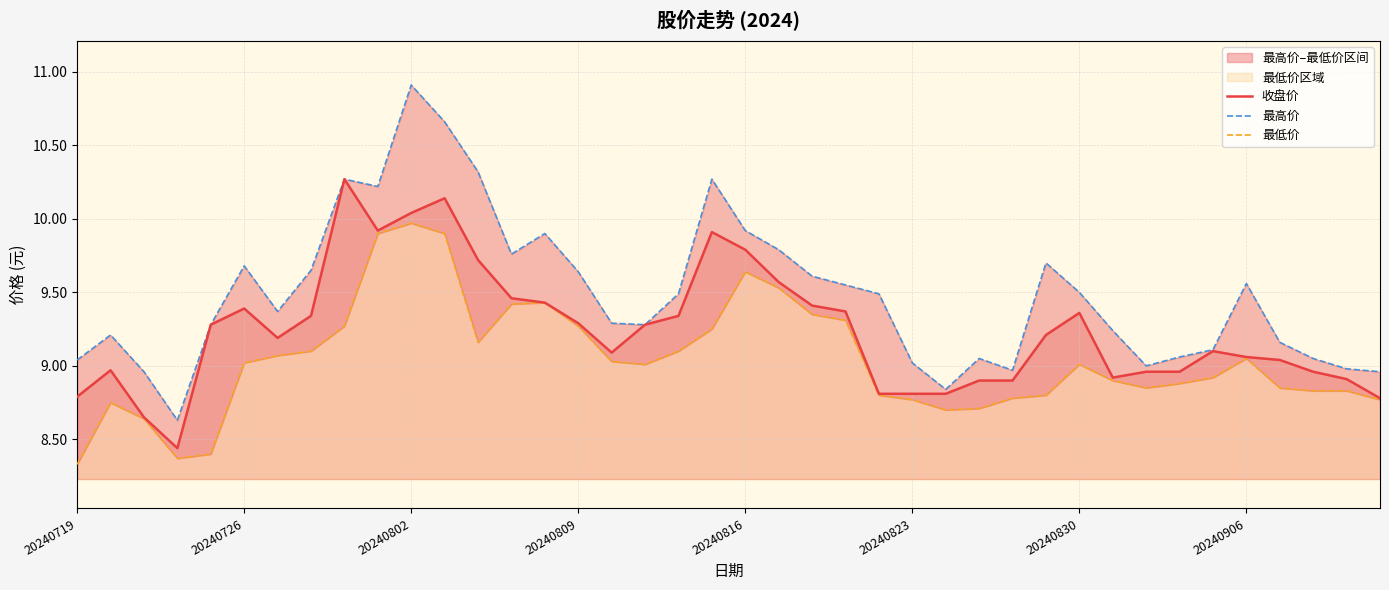

Is it true that 最高价 equals 10.3 at 8?

True